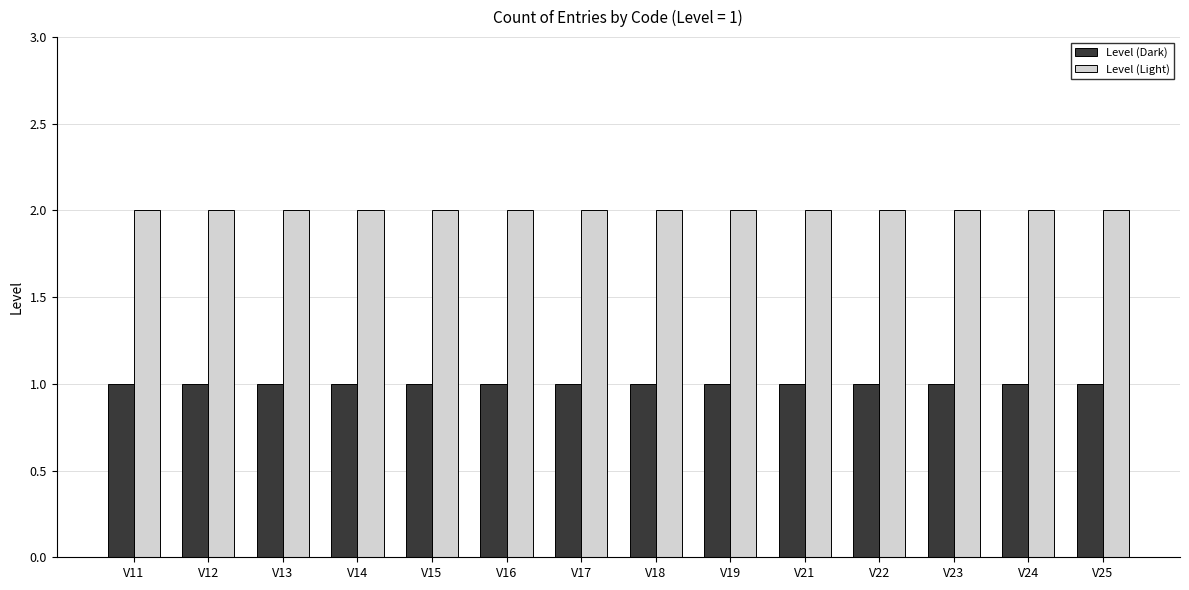

The Level (Dark) series shows 1 at V22. True or false?

True